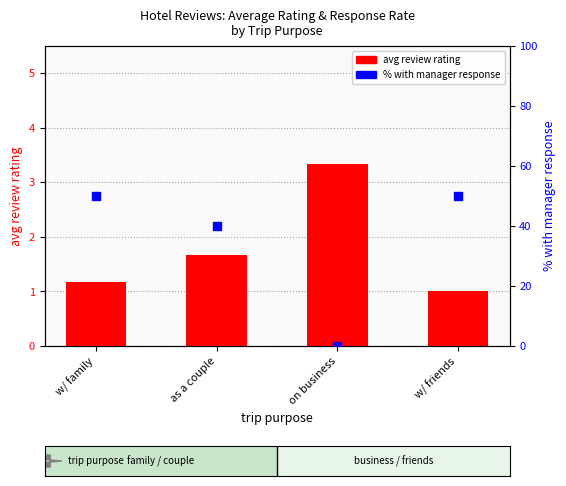

Is the value of % with manager response at on business greater than the value of avg review rating at w/ friends?

No